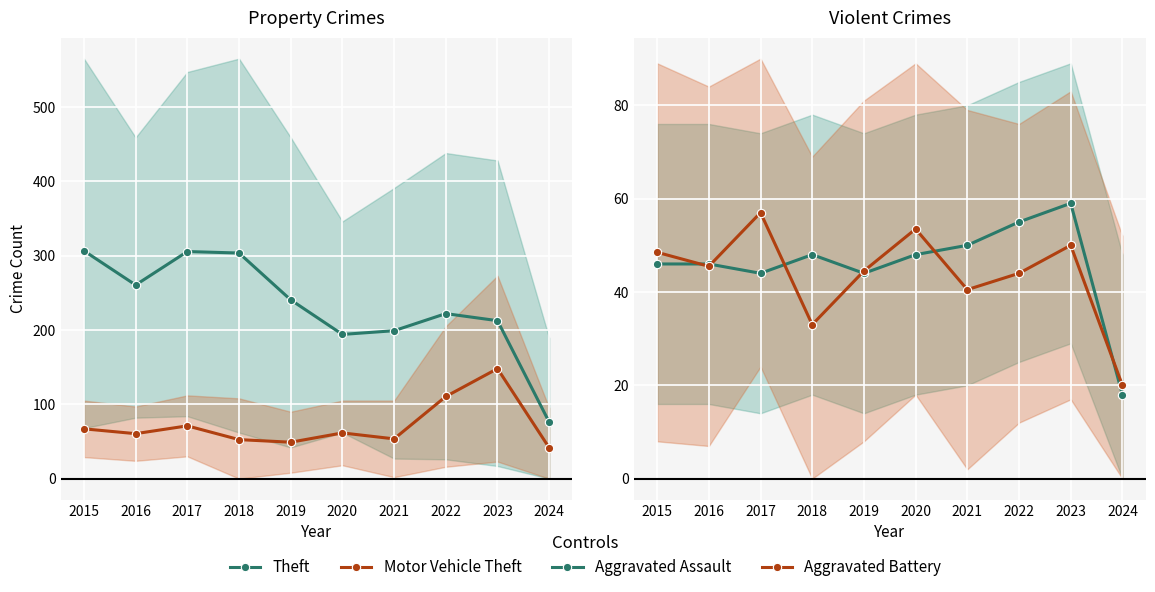

What is the lowest value of the Motor Vehicle Theft series?

41.5